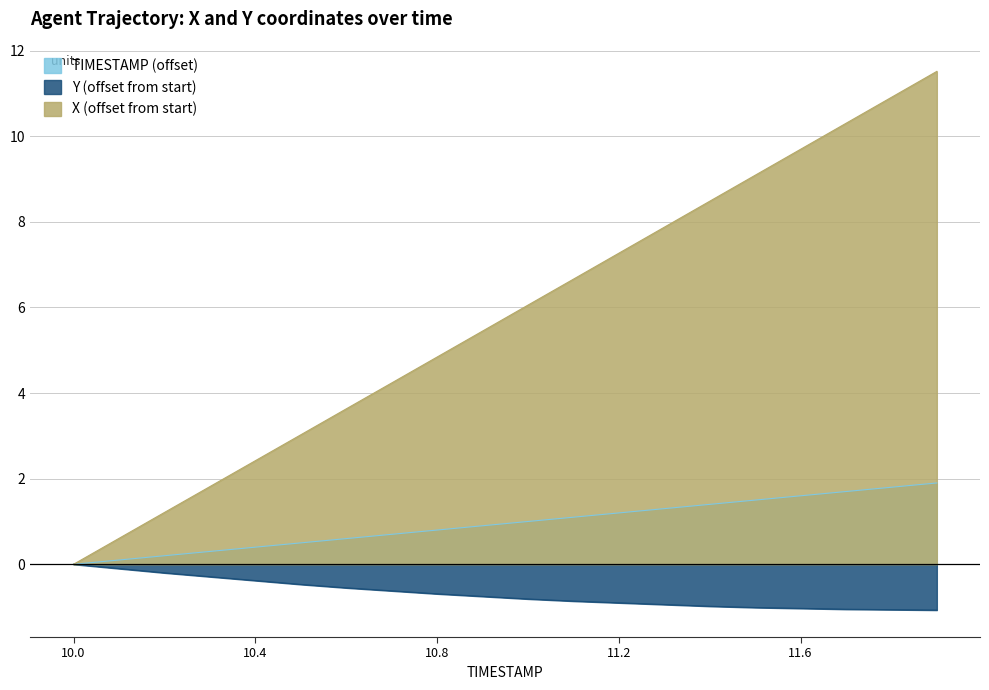

What position from the right is 11.0?

10